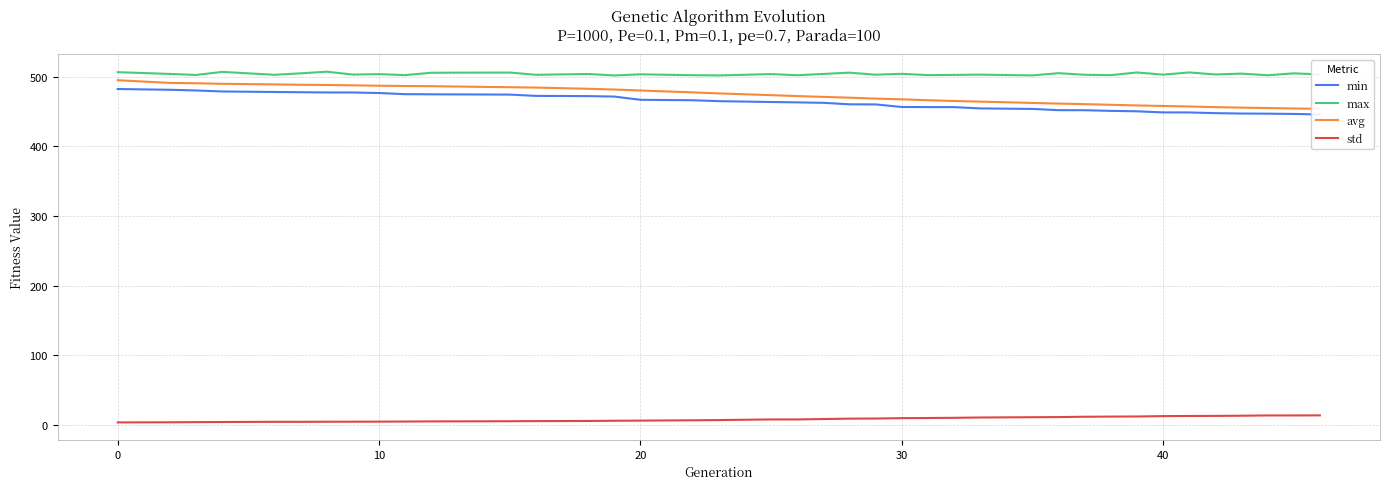

True or false: max and std cross at least once.

False